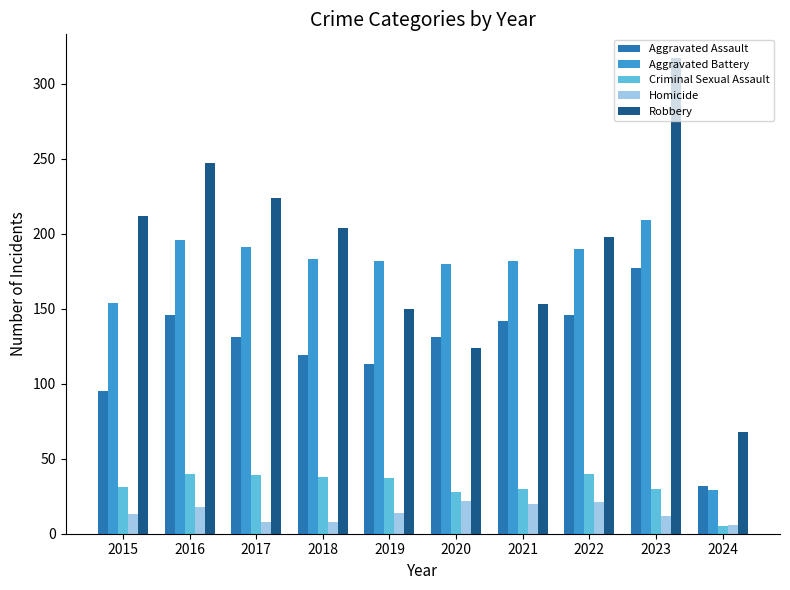

At 2023, list the series in order from largest to smallest.

Robbery, Aggravated Battery, Aggravated Assault, Criminal Sexual Assault, Homicide